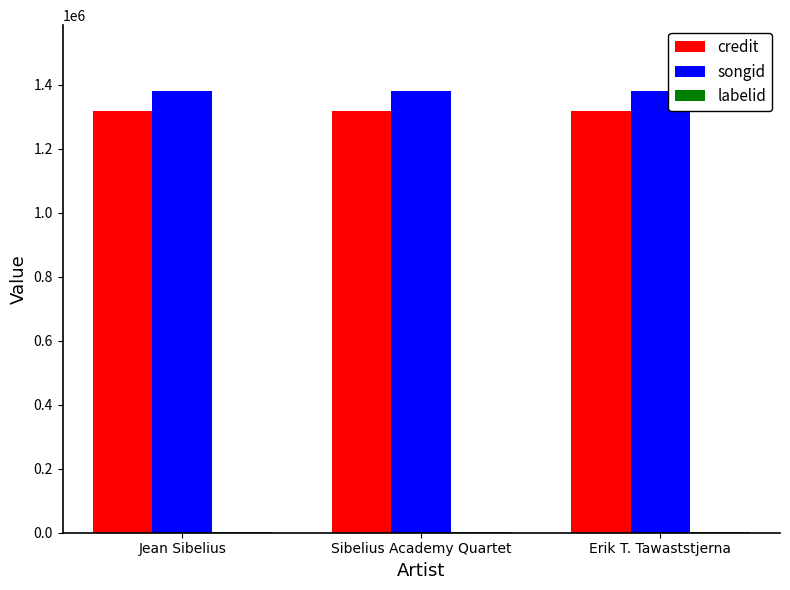

Does the chart contain stacked bars?

No